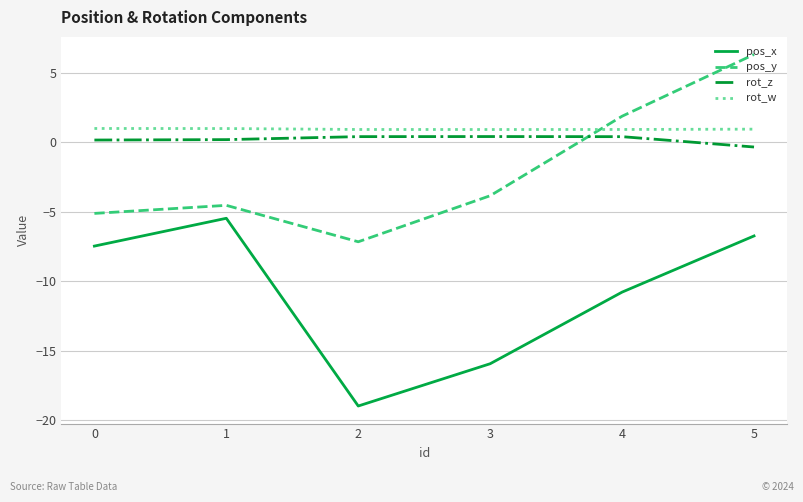

The pos_y series shows 0.9 at 4. True or false?

False